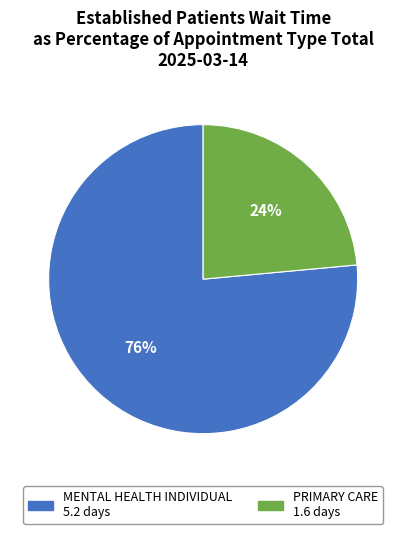

Combined, do PRIMARY CARE and MENTAL HEALTH INDIVIDUAL account for over 50%?

Yes